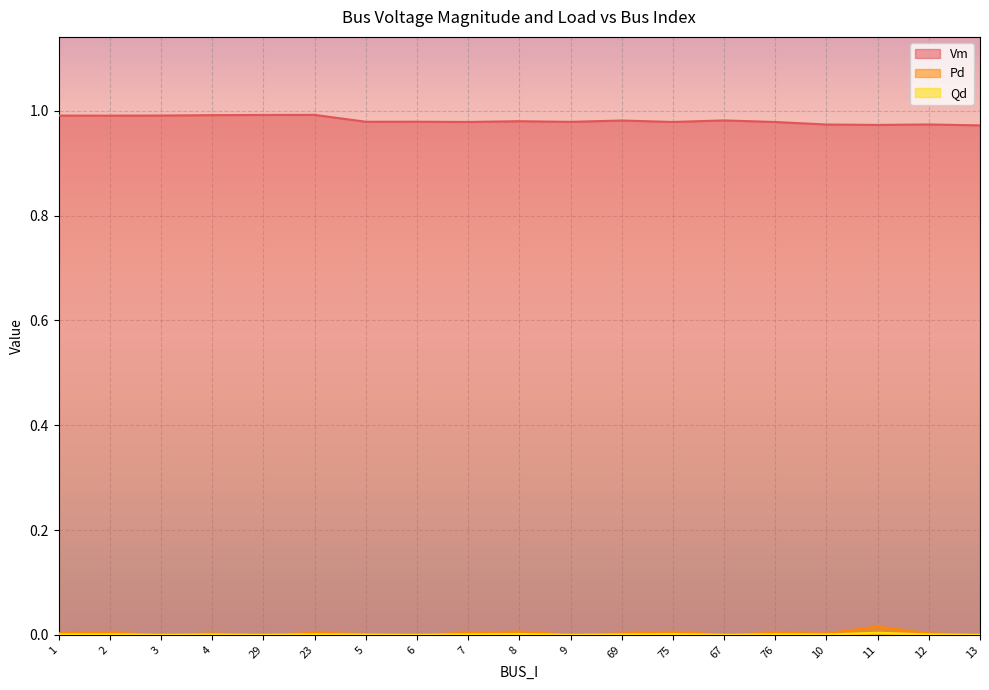

What is the value of the Vm point at the 10th from the left?

1.0